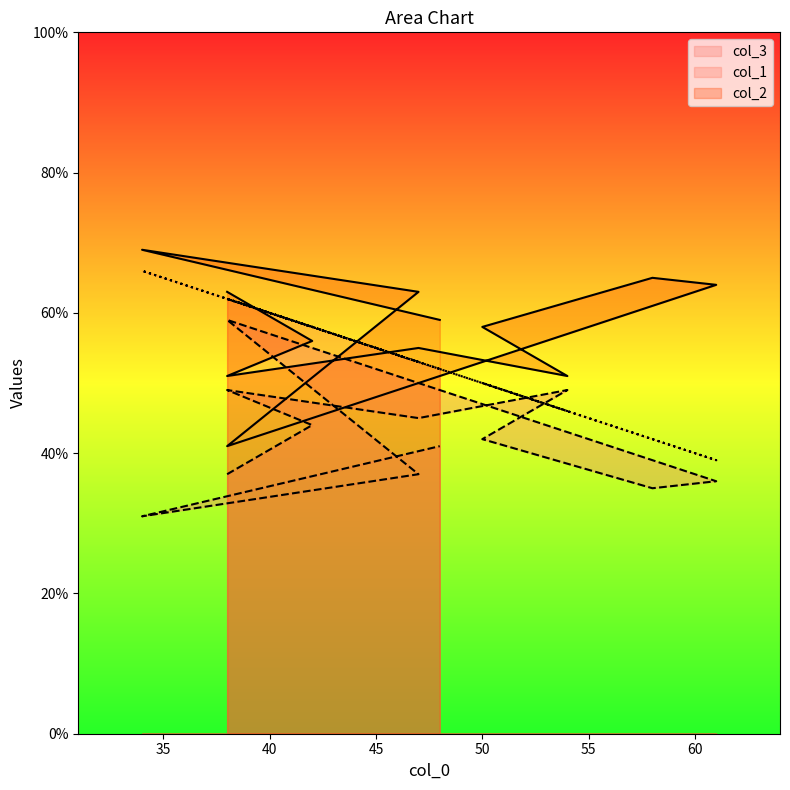

Where do col_1 and col_2 first cross each other?

38 and 42